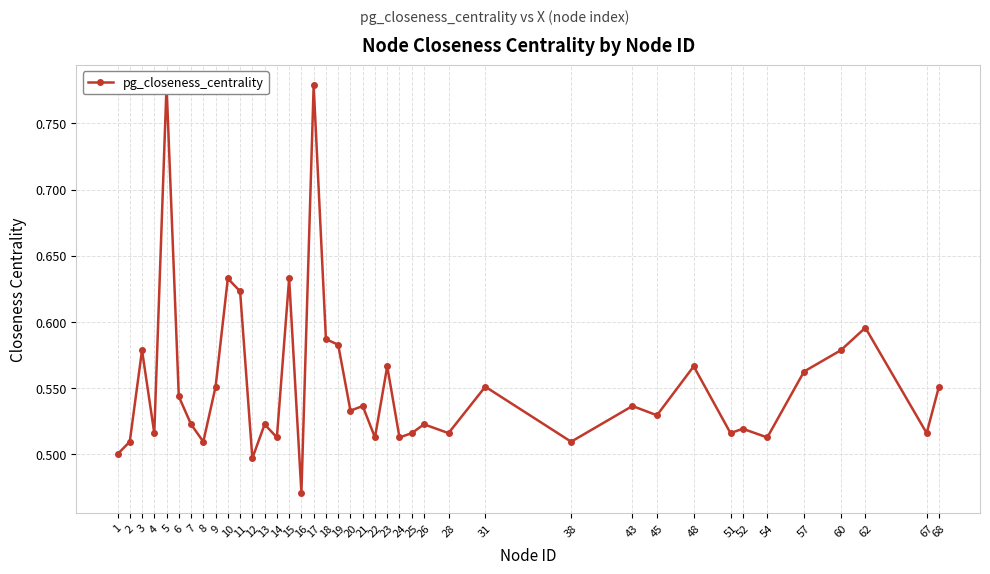

Where is the first local maximum?

3